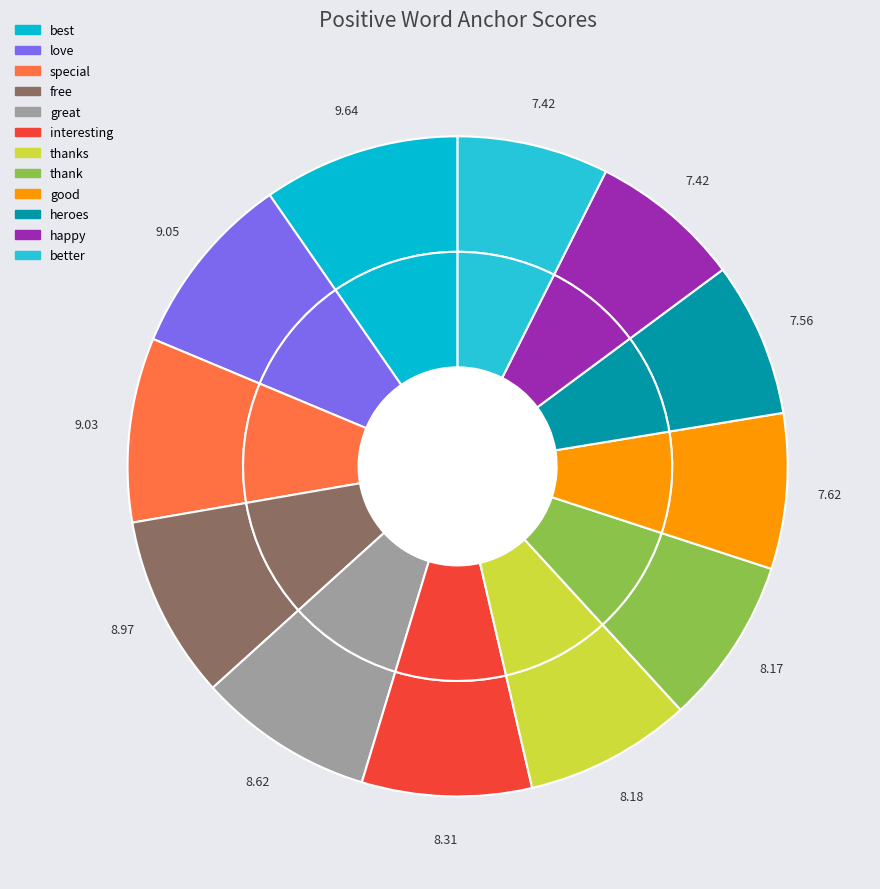

Is there a majority slice in this chart?

No